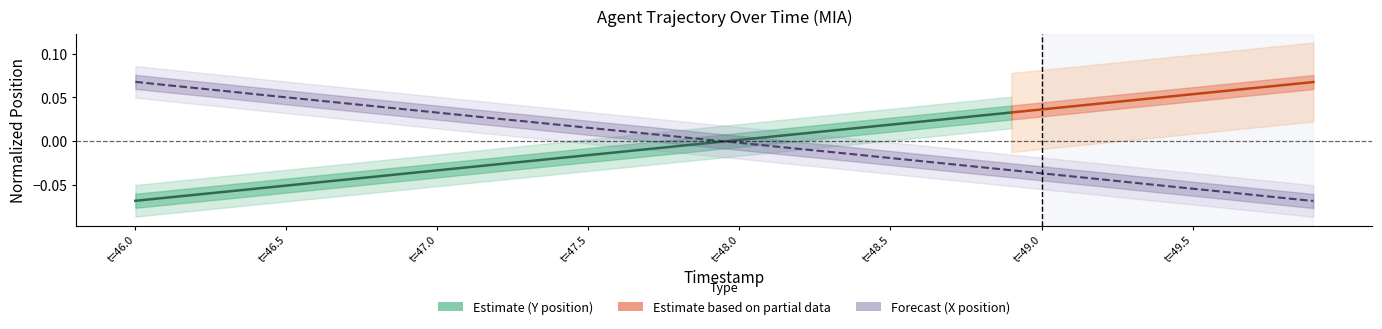

Reading left to right, transcribe all the data shown in this chart.

0.1	0.1	0.1	0.1	0.1	0.1	0.0	0.0	0.0	0.0	0.0	0.0	0.0	0.0	0.0	0.0	0.0	0.0	0.0	0.0	-0.0	-0.0	-0.0	-0.0	-0.0	-0.0	-0.0	-0.0	-0.0	-0.0	-0.0	-0.0	-0.0	-0.0	-0.1	-0.1	-0.1	-0.1	-0.1	-0.1